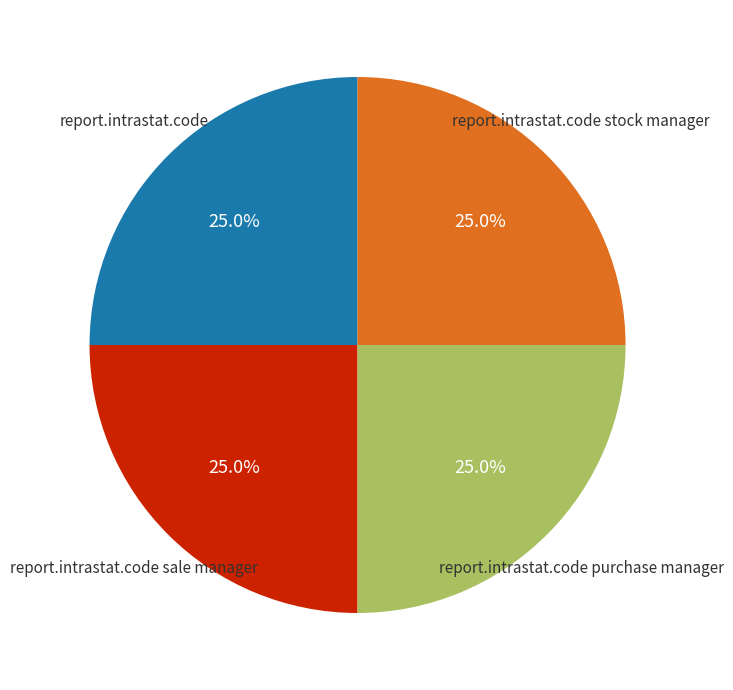

Does any single category account for the majority?

No